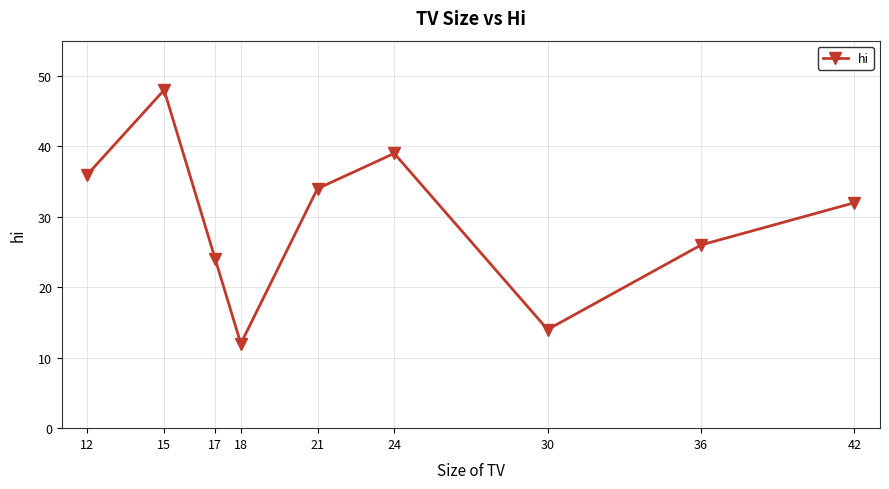

What is the maximum value shown in the chart?

48